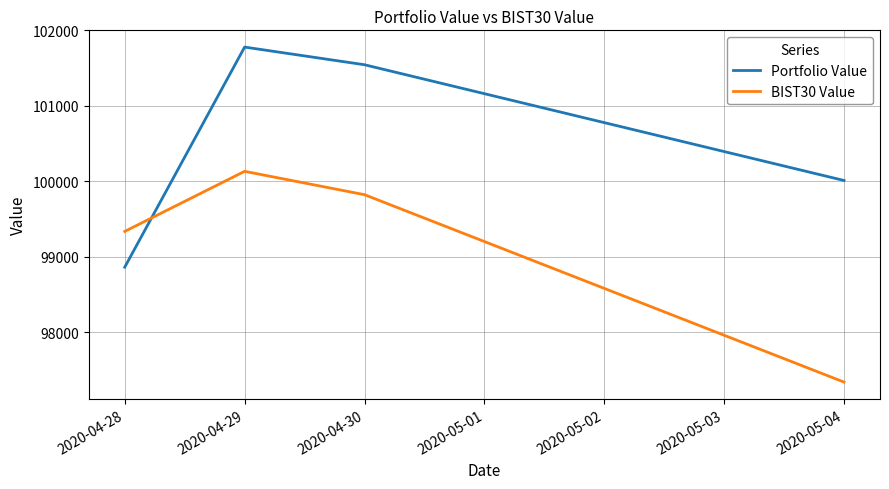

How many times do Portfolio Value and BIST30 Value cross each other?

1